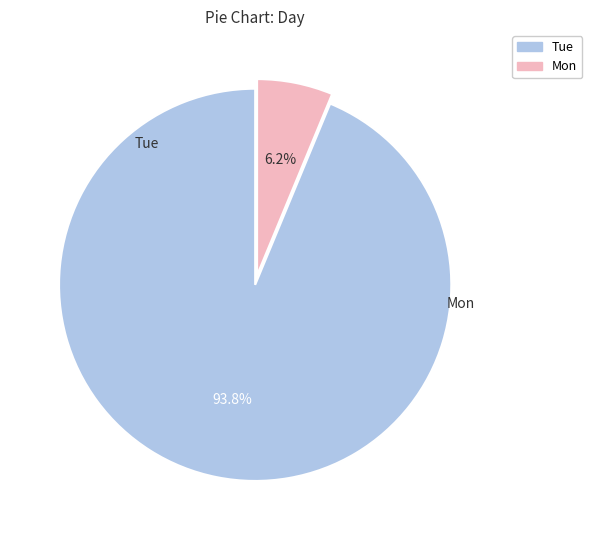

True or false: Tue accounts for 94% of the total.

True